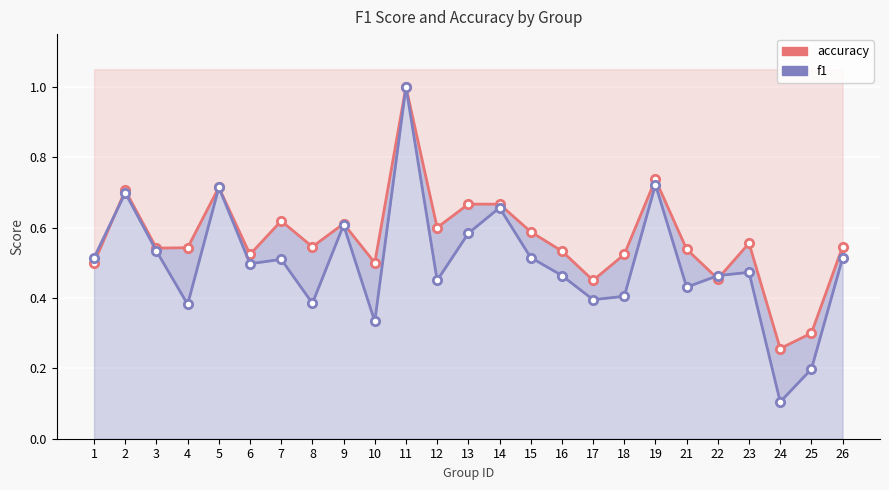

What are all the series names shown in the legend?

accuracy, f1